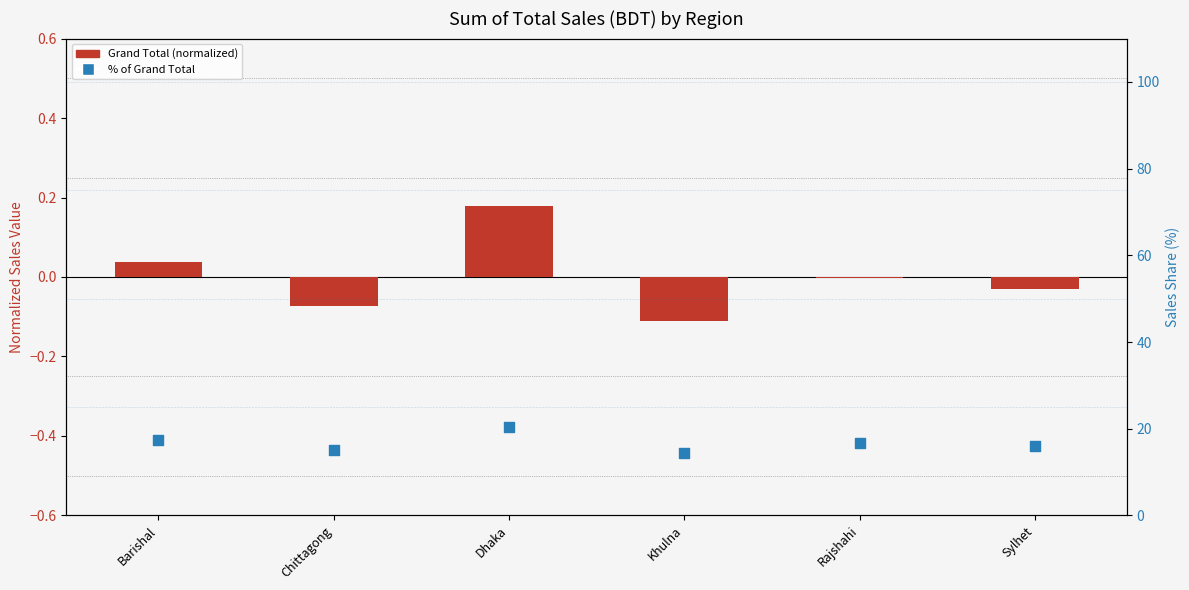

At how many categories does at least one series exceed 2?

6